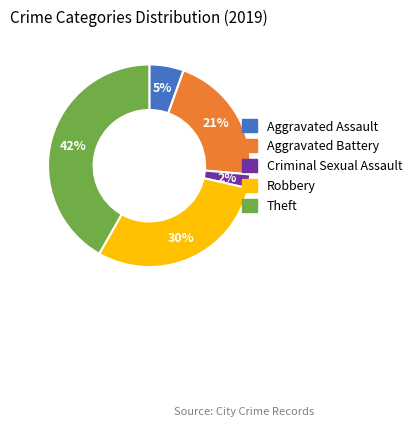

To the nearest percent, what is the average slice percentage?

20%